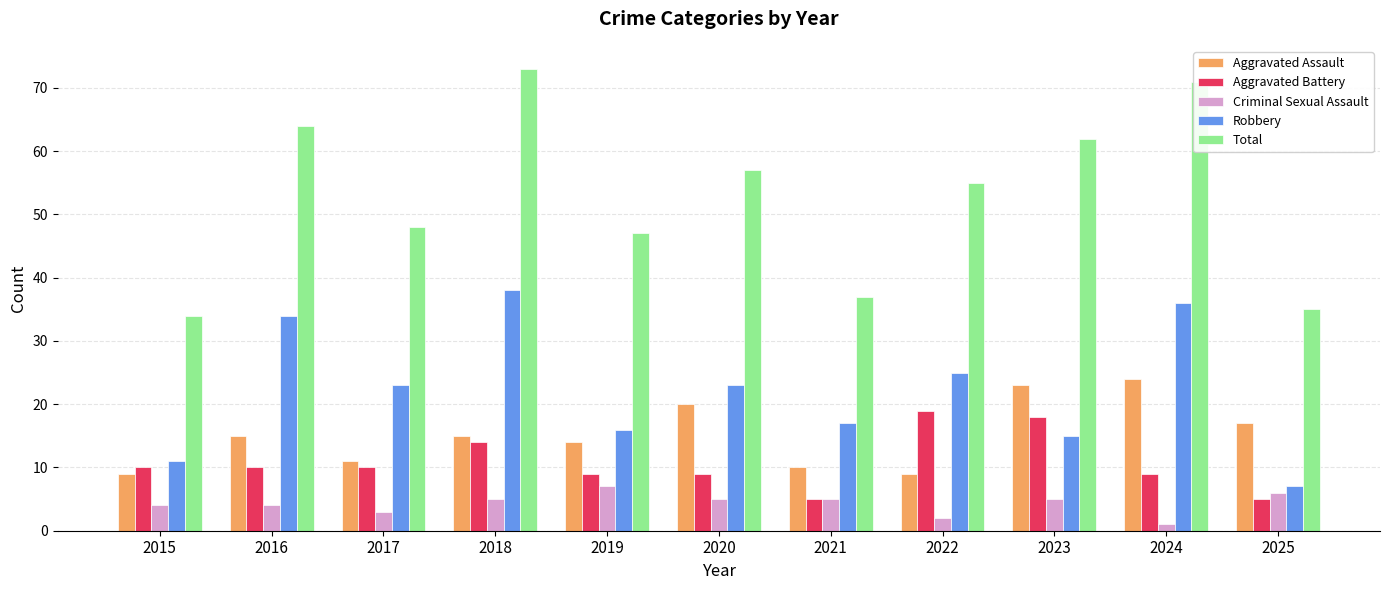

What is the sum of the Aggravated Battery values at 2020 and 2023?

27